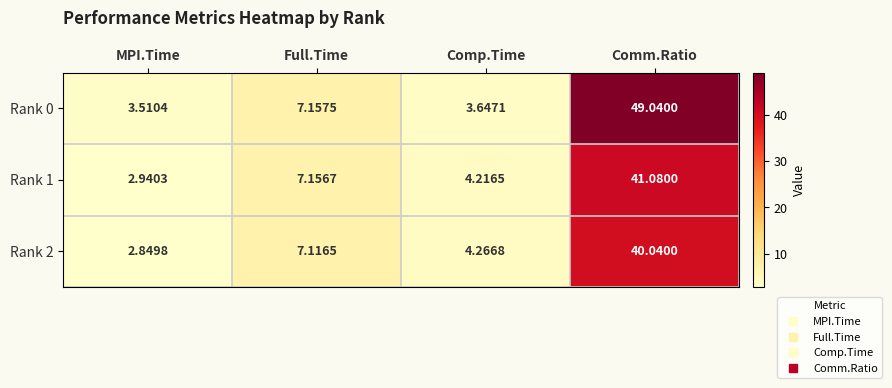

Which series has the widest spread of values?

Rank 0